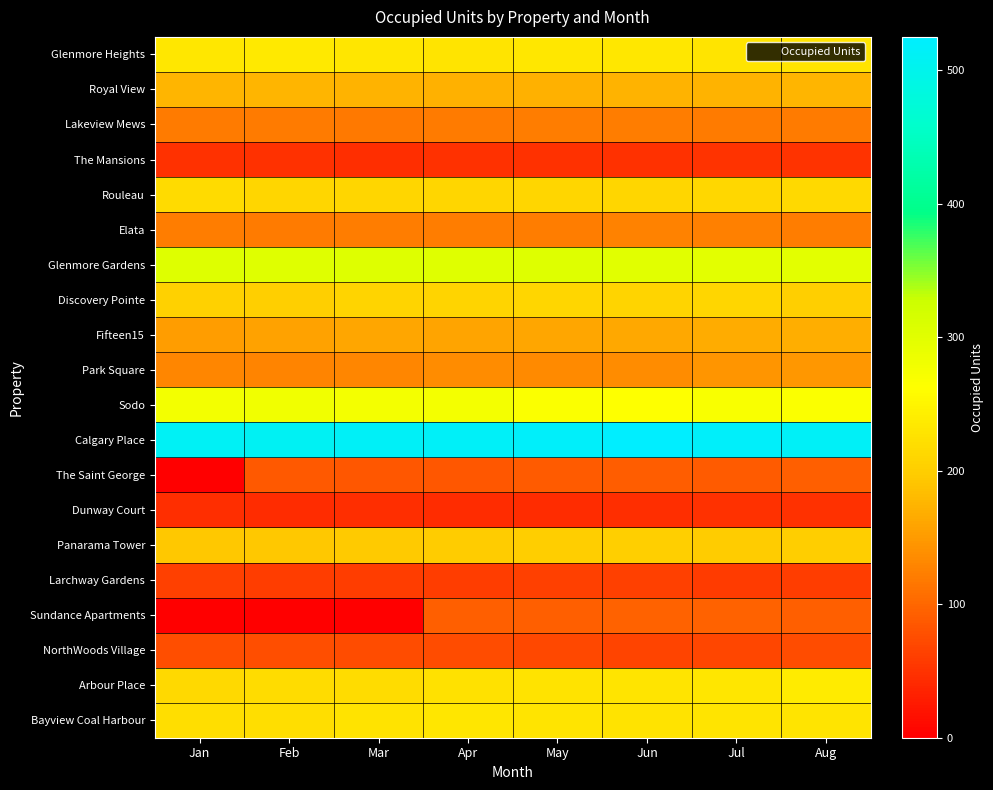

Between May and Jun, which is larger?

May